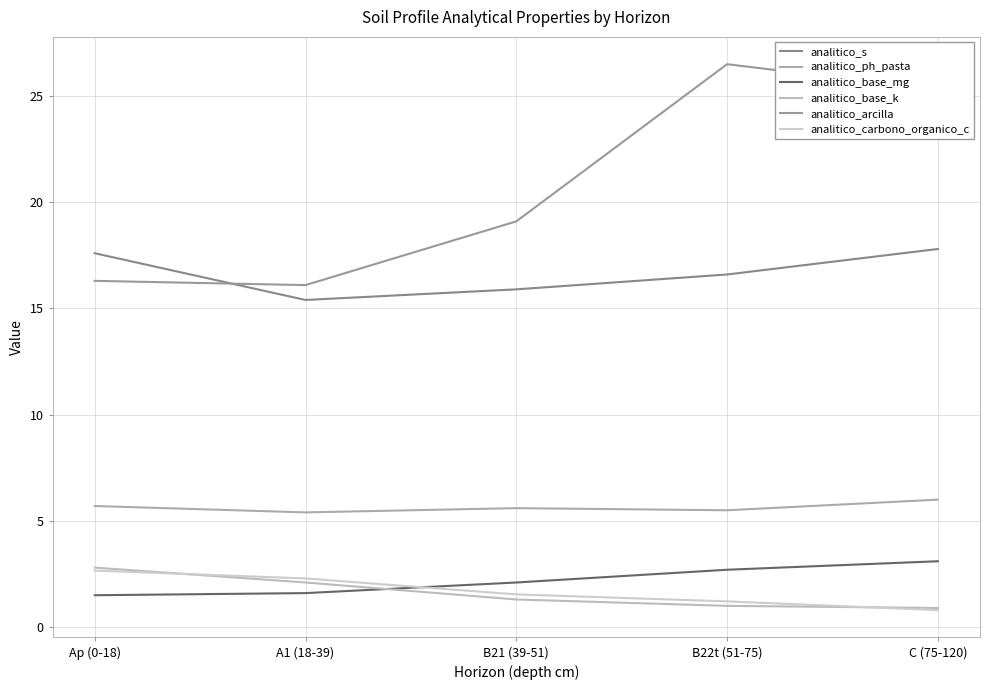

The analitico_ph_pasta series shows 1.3 at B21 (39-51). True or false?

False